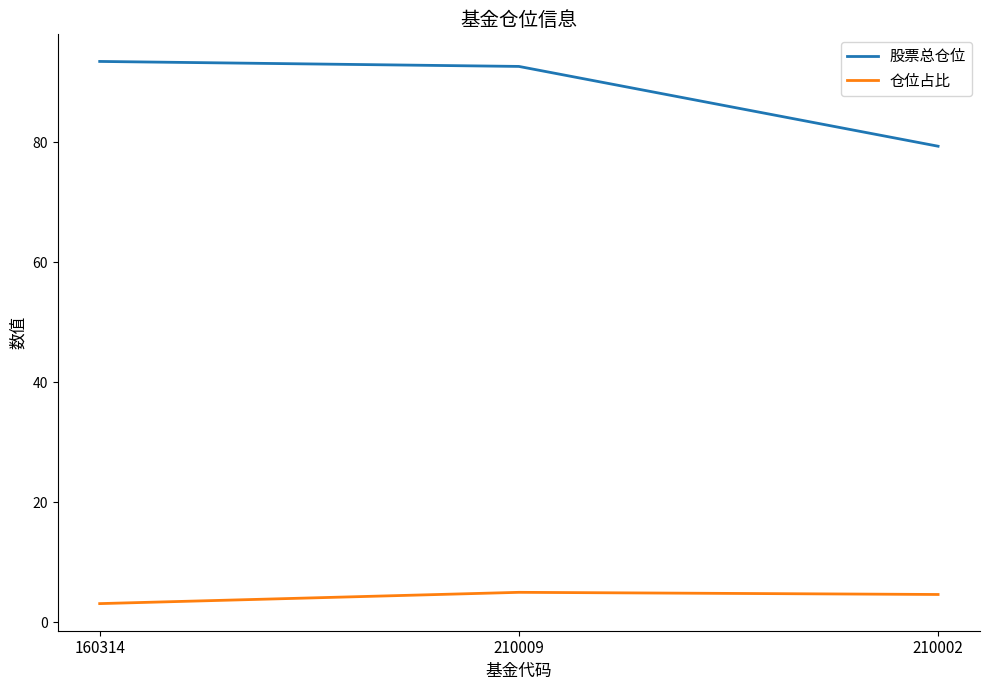

What is the average value of the 股票总仓位 series?

88.4